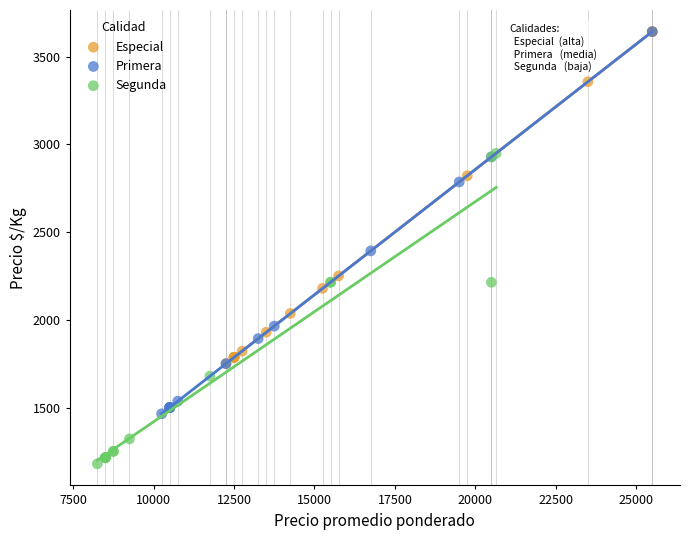

What are all the series names shown in the legend?

Especial, Primera, Segunda